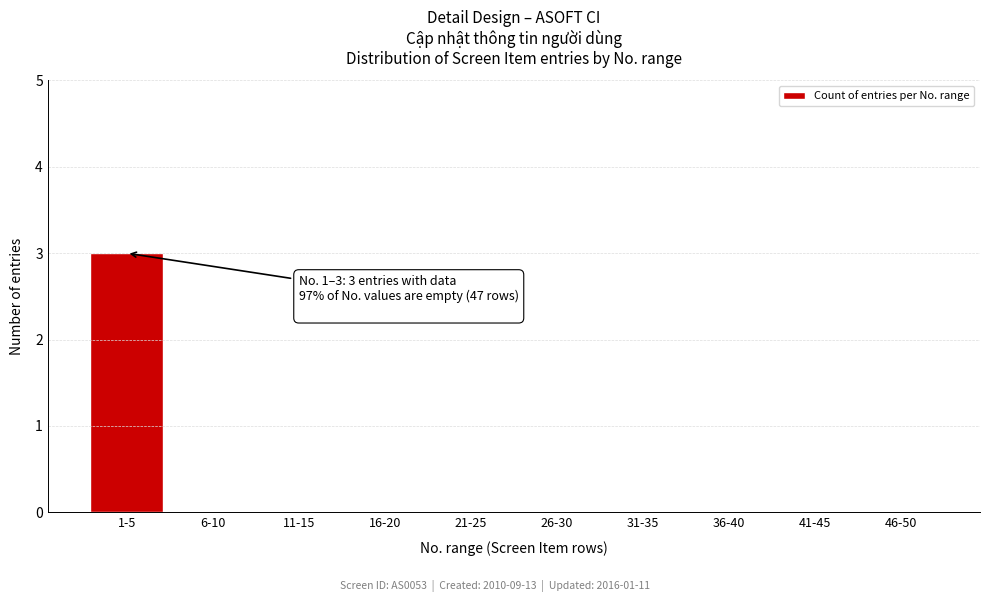

Reading left to right, extract all data points from this chart.

1-5=3	6-10=0	11-15=0	16-20=0	21-25=0	26-30=0	31-35=0	36-40=0	41-45=0	46-50=0